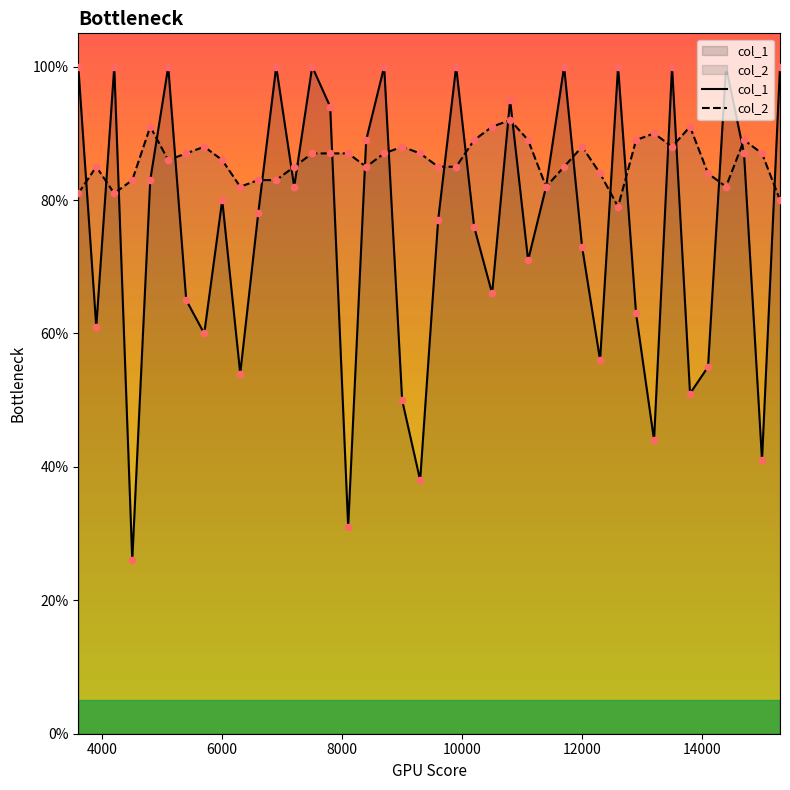

What are all the series names shown in the legend?

col_1, col_2